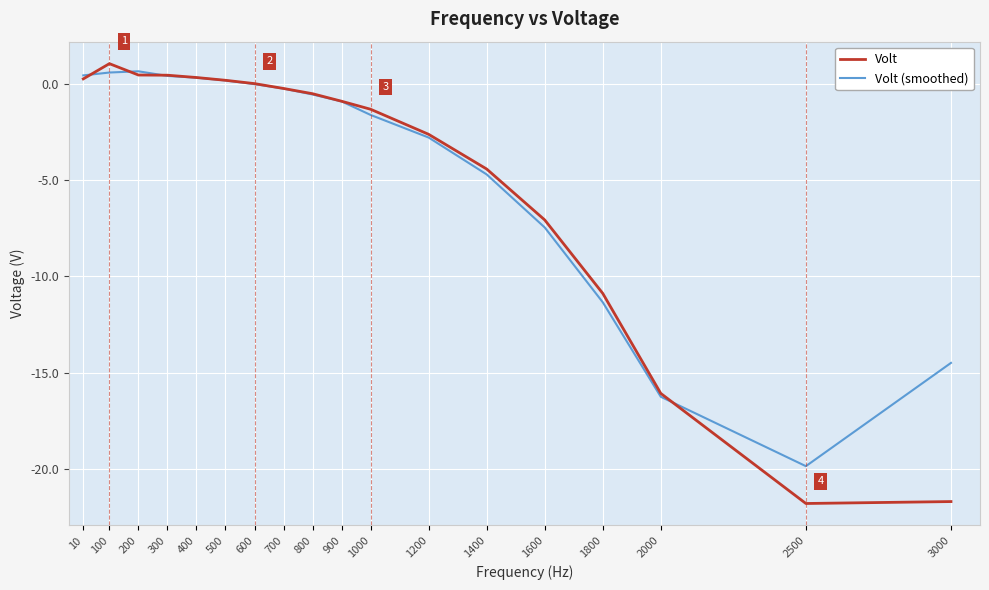

What are all the series names shown in the legend?

Volt, Volt (smoothed)